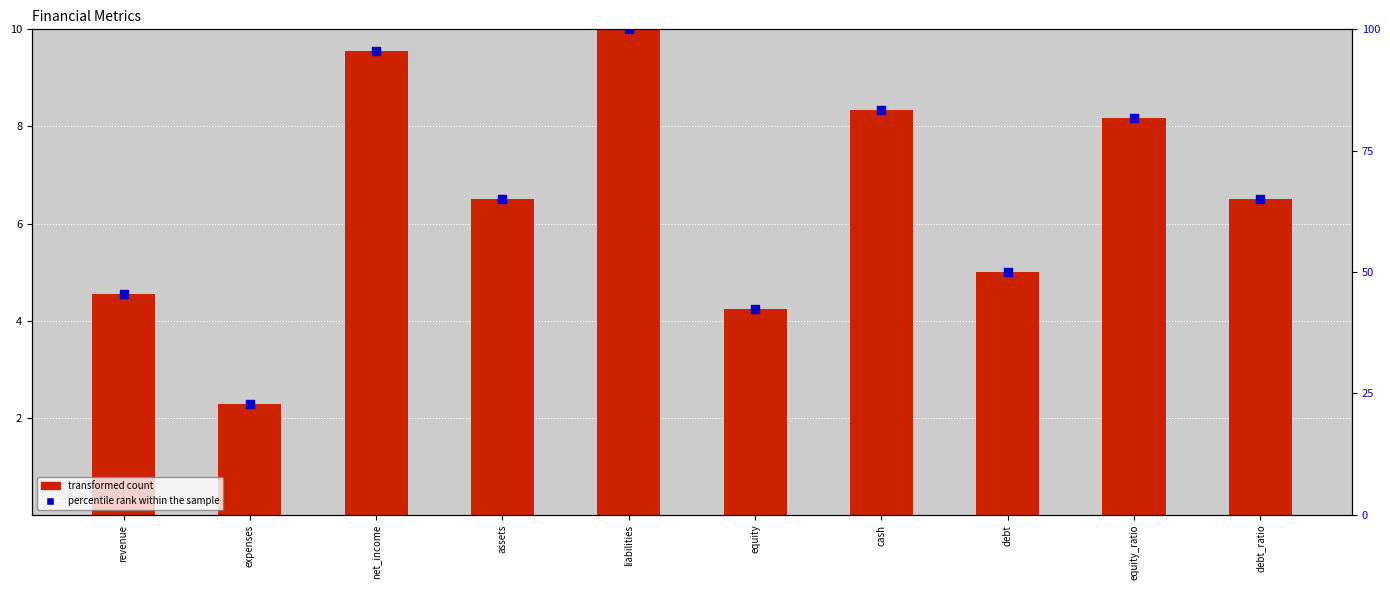

Which series has the widest spread of Y values?

percentile rank within the sample